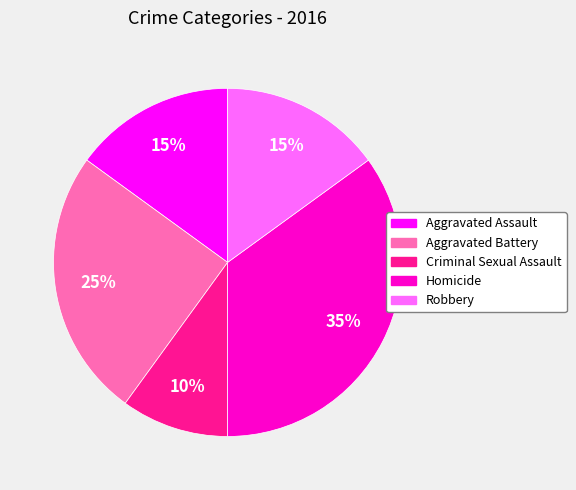

Between Aggravated Battery and Aggravated Assault, which is larger?

Aggravated Battery